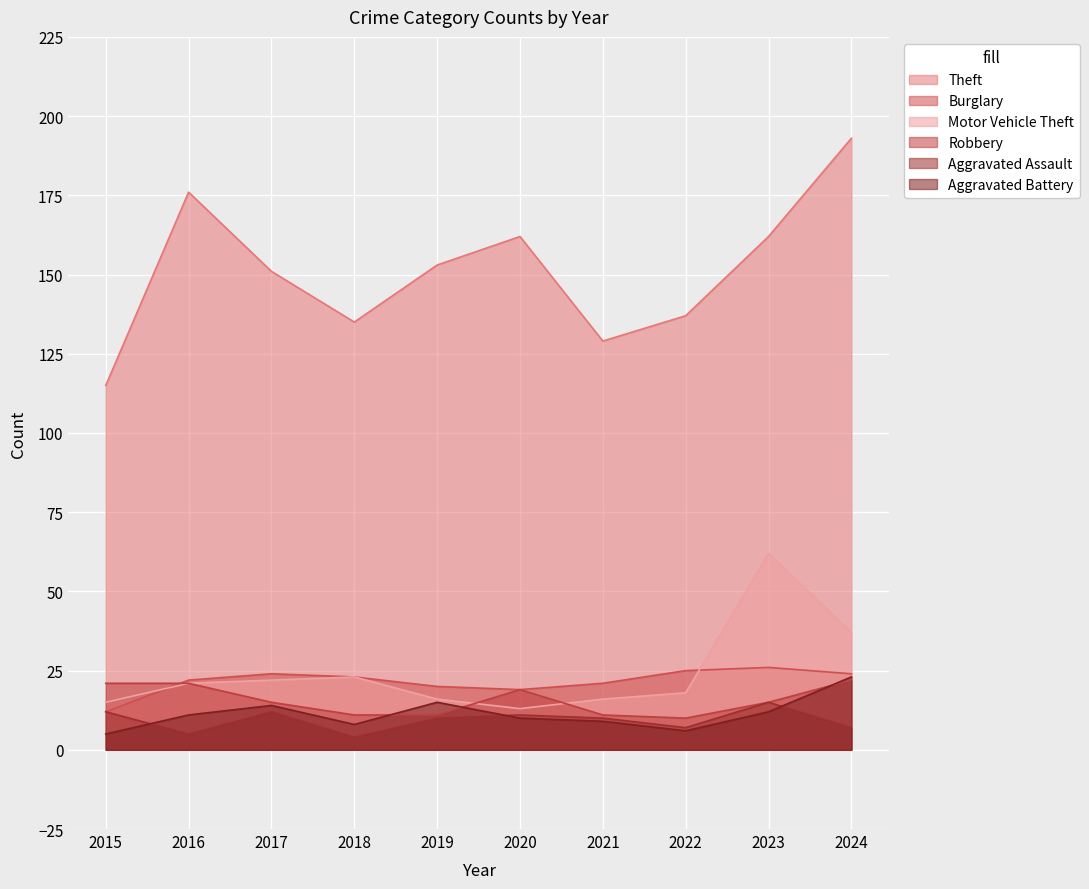

Which has a higher value, 2024 or 2017?

2024